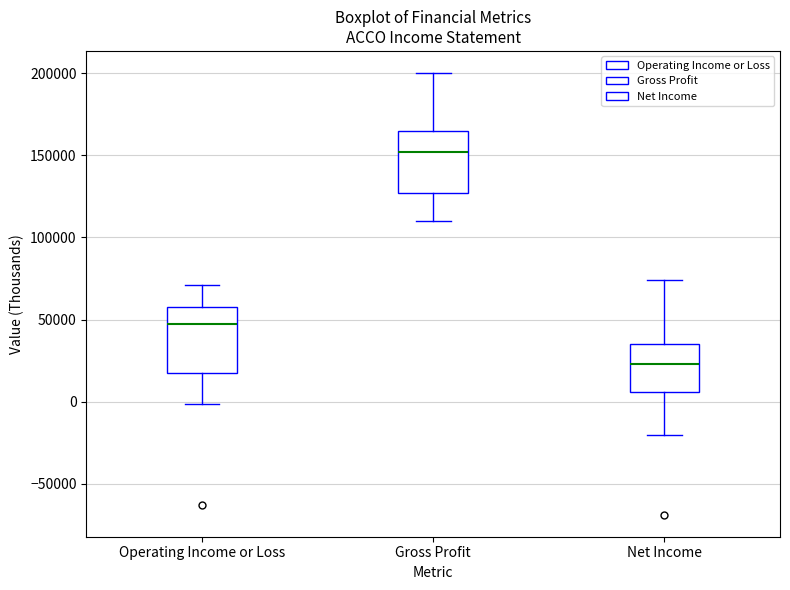

Which box has the lowest median line?

Net Income